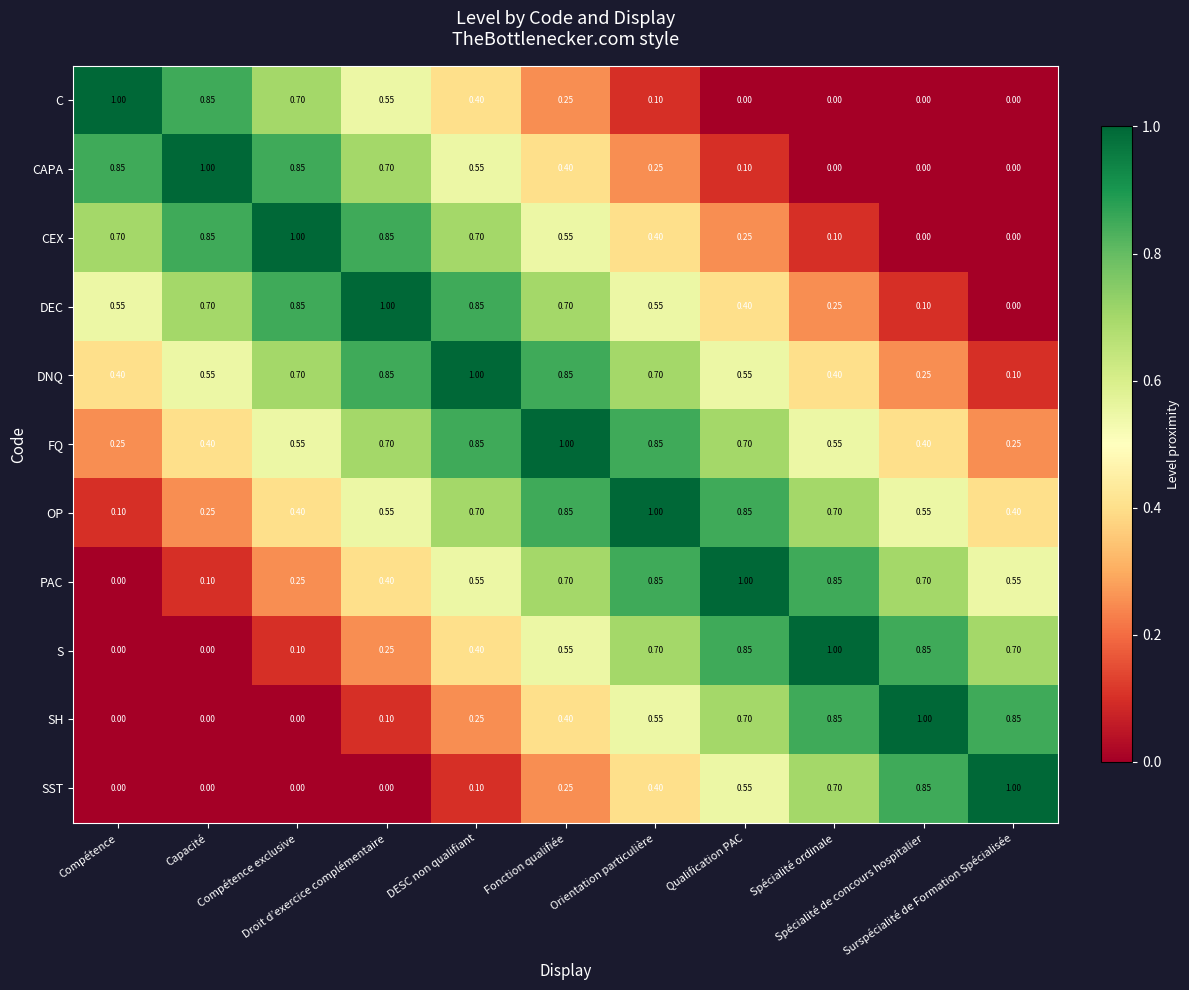

At how many categories does at least one series exceed 0?

11